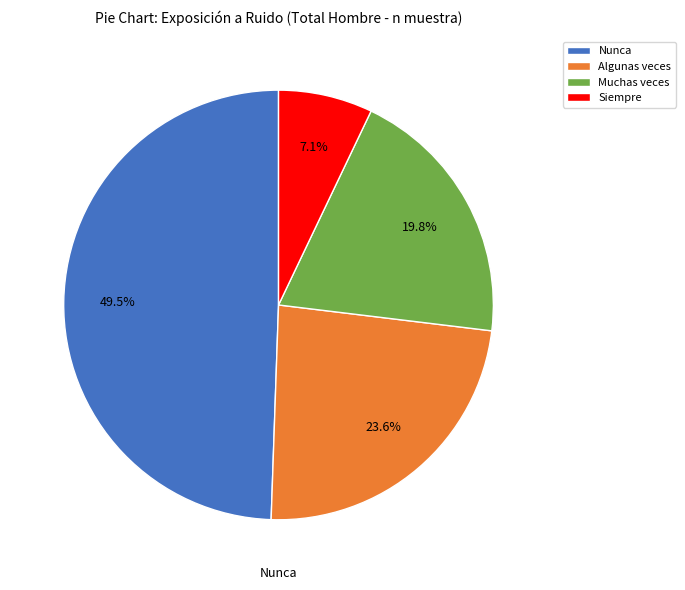

To the nearest percent, what portion does Algunas veces represent?

24%